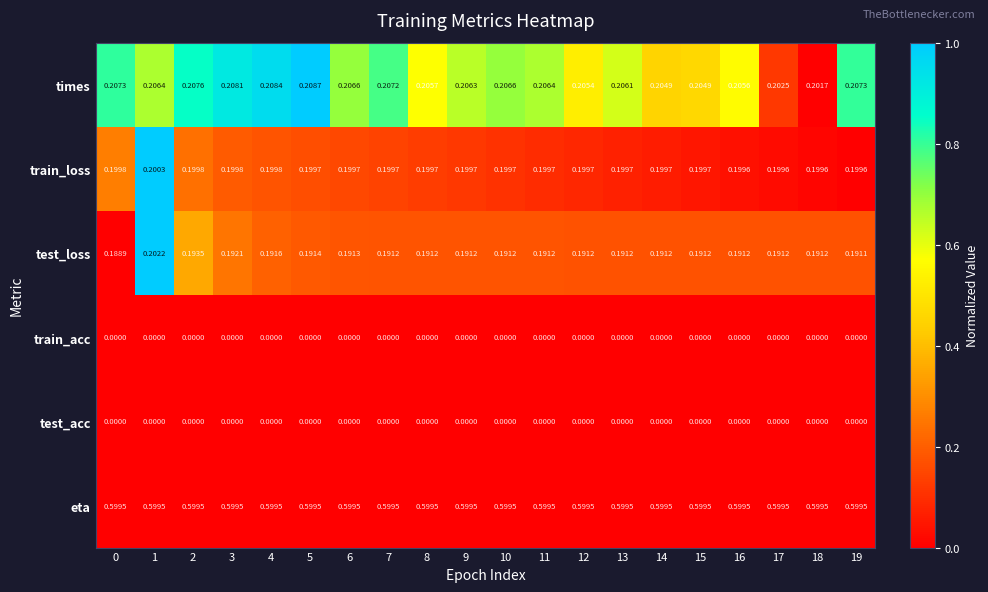

Between 5 and 19, which series saw the biggest shift?

times